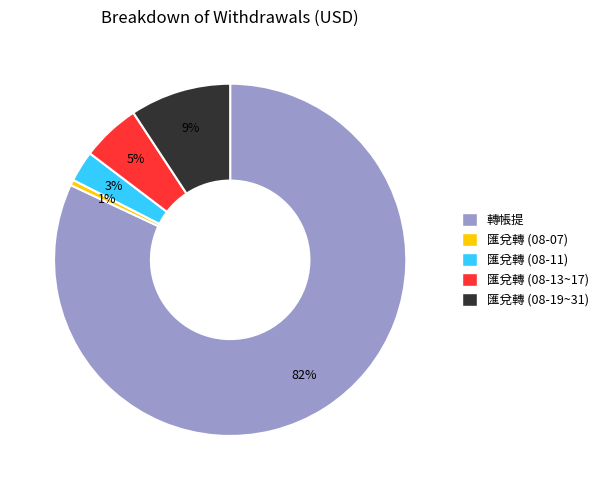

What is the largest slice in the pie chart?

轉帳提